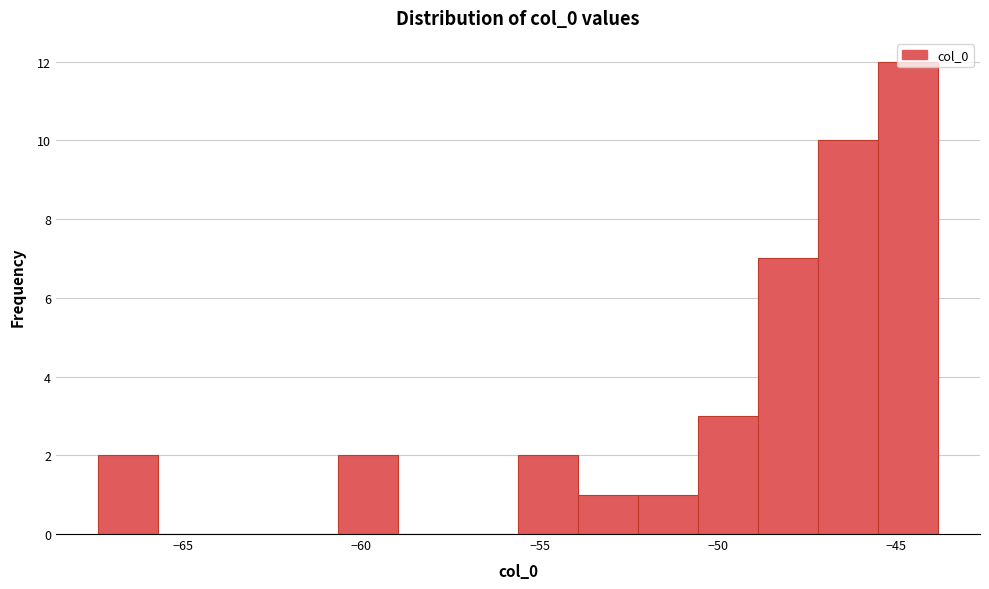

Read against the x-axis, roughly where is the centre of the tallest bar?

-44.5